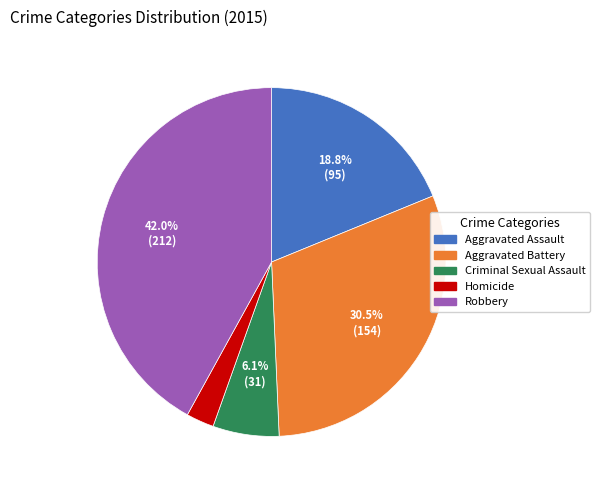

What percentage is the Criminal Sexual Assault slice, to the nearest percent?

6%